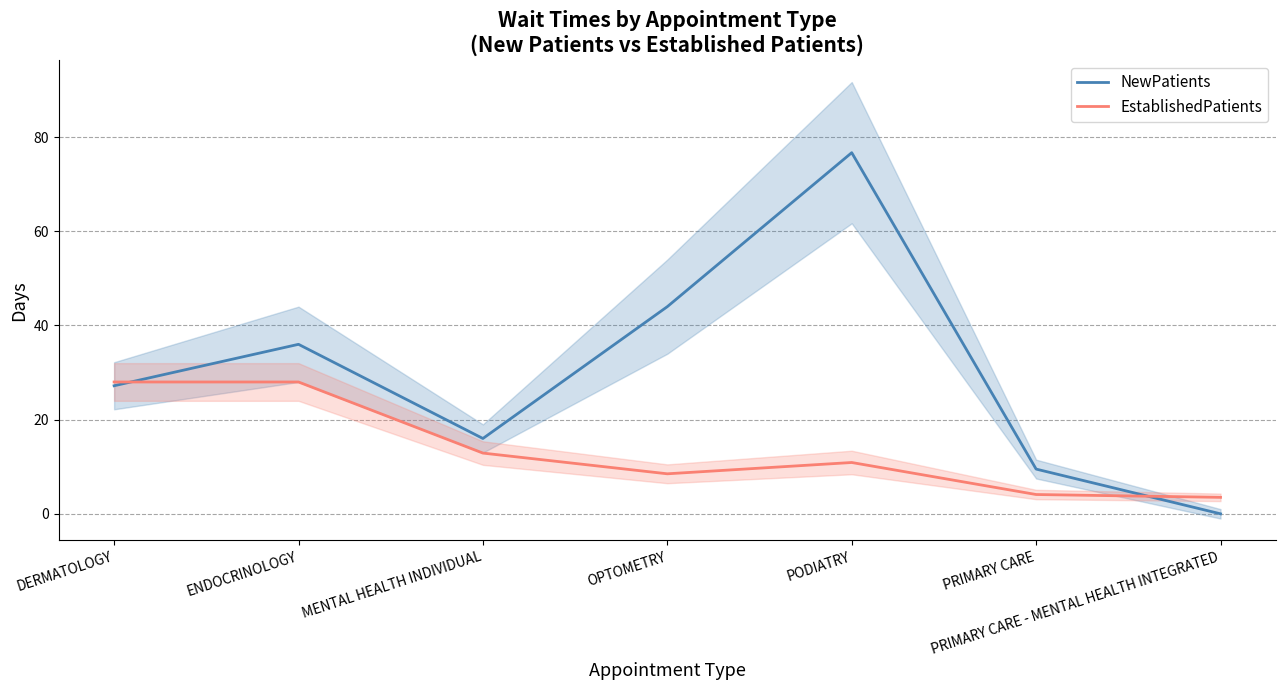

Is the value of NewPatients at ENDOCRINOLOGY greater than the value of EstablishedPatients at PRIMARY CARE - MENTAL HEALTH INTEGRATED?

Yes